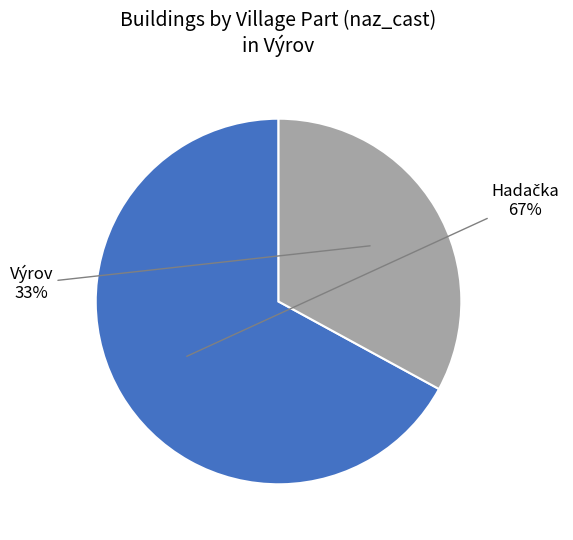

To the nearest percent, what is the difference between the largest and smallest slice percentages?

34%